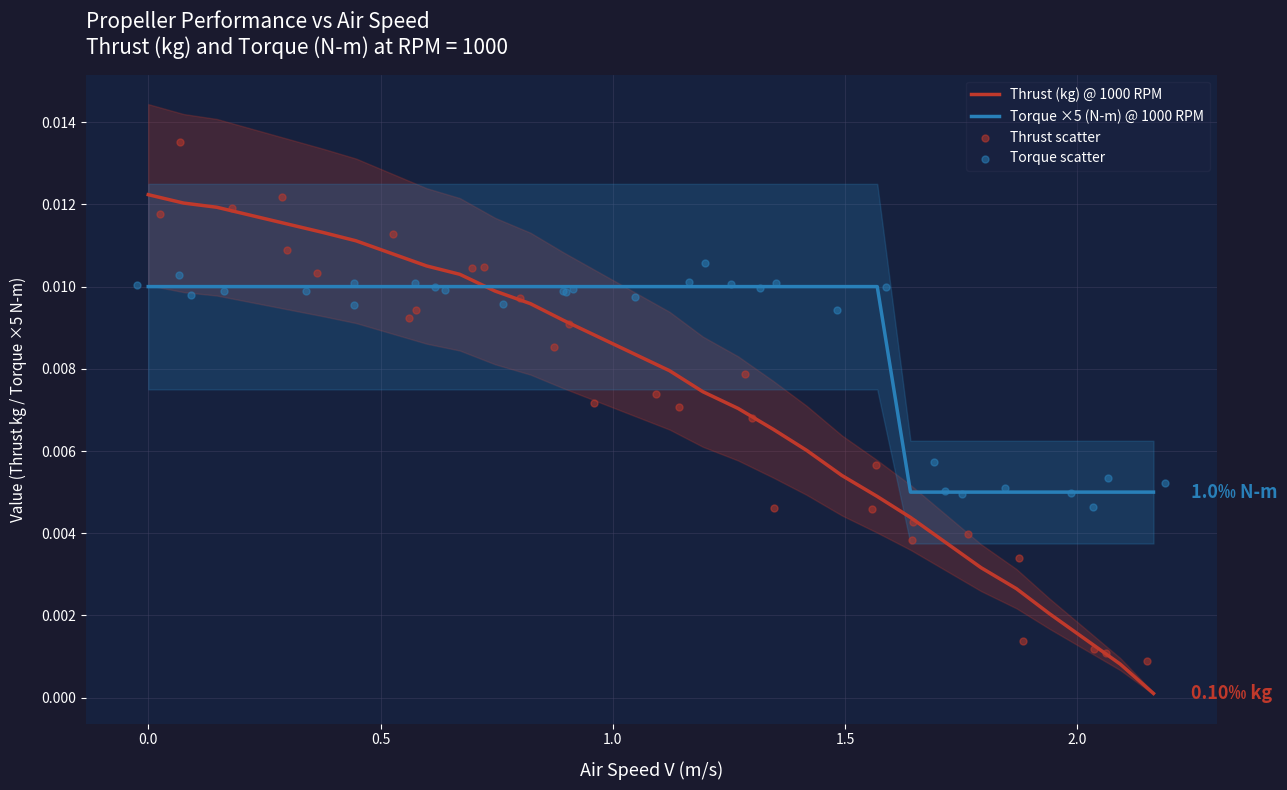

What are all the series names shown in the legend?

Thrust (kg) @ 1000 RPM, Torque ×5 (N-m) @ 1000 RPM, Thrust scatter, Torque scatter